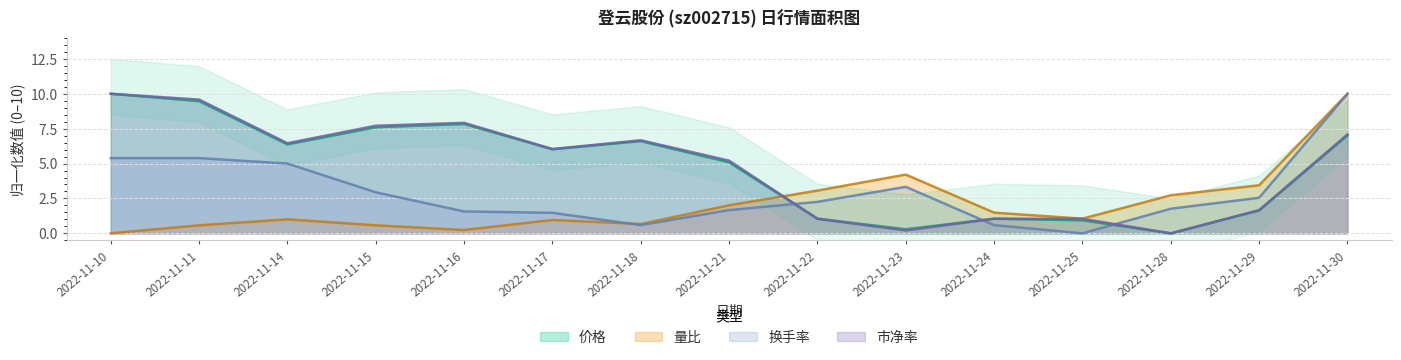

Reading left to right, transcribe all the data shown in this chart.

价格: 2022-11-10=10.0	2022-11-11=9.5	2022-11-14=6.4	2022-11-15=7.6	2022-11-16=7.8	2022-11-17=6.0	2022-11-18=6.6	2022-11-21=5.1	2022-11-22=1.1	2022-11-23=0.3	2022-11-24=1.1	2022-11-25=0.9	2022-11-28=0.0	2022-11-29=1.6	2022-11-30=7.0
量比: 2022-11-10=0.0	2022-11-11=0.6	2022-11-14=1.0	2022-11-15=0.6	2022-11-16=0.2	2022-11-17=1.0	2022-11-18=0.7	2022-11-21=2.0	2022-11-22=3.1	2022-11-23=4.2	2022-11-24=1.5	2022-11-25=1.1	2022-11-28=2.7	2022-11-29=3.4	2022-11-30=10.0
换手率: 2022-11-10=5.4	2022-11-11=5.4	2022-11-14=5.0	2022-11-15=2.9	2022-11-16=1.6	2022-11-17=1.5	2022-11-18=0.6	2022-11-21=1.7	2022-11-22=2.3	2022-11-23=3.3	2022-11-24=0.6	2022-11-25=0.0	2022-11-28=1.8	2022-11-29=2.5	2022-11-30=10.0
市净率: 2022-11-10=10.0	2022-11-11=9.6	2022-11-14=6.5	2022-11-15=7.7	2022-11-16=7.9	2022-11-17=6.0	2022-11-18=6.7	2022-11-21=5.2	2022-11-22=1.0	2022-11-23=0.2	2022-11-24=1.0	2022-11-25=1.0	2022-11-28=0.0	2022-11-29=1.7	2022-11-30=7.1